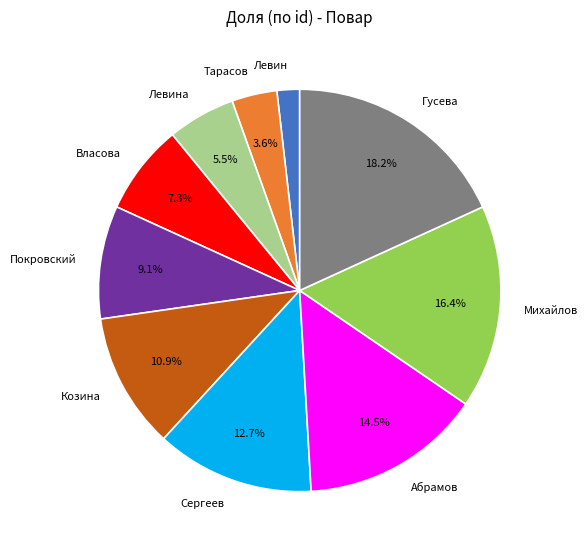

Which has a higher value, Тарасов or Абрамов?

Абрамов